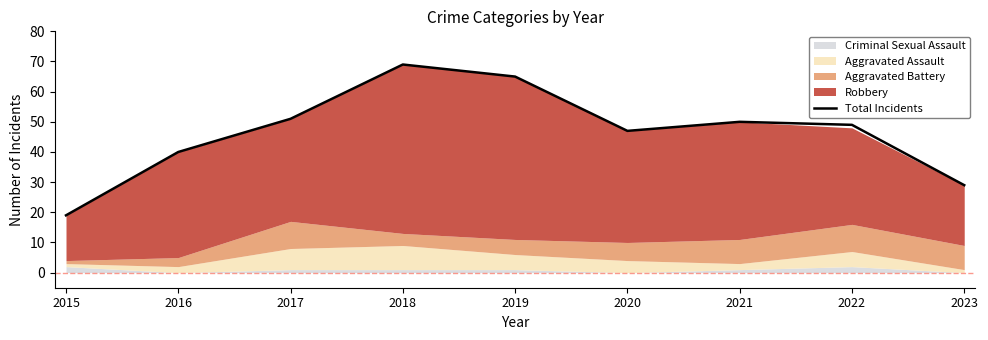

Reading left to right, list all the values displayed in this chart.

2015=19	2016=40	2017=51	2018=69	2019=65	2020=47	2021=50	2022=49	2023=29